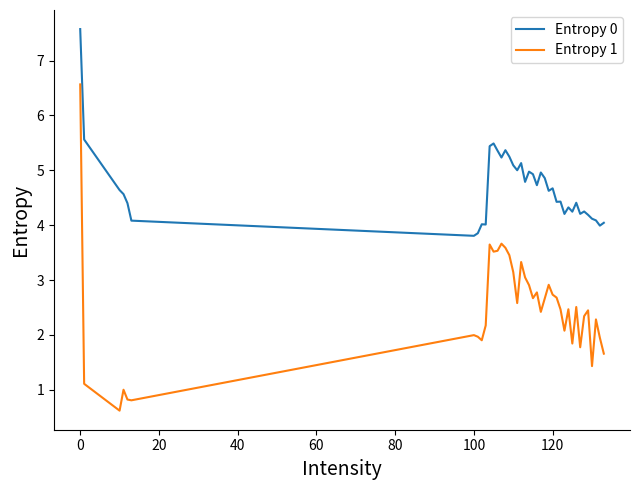

Rank the series by their average value, from lowest to highest.

Entropy 1, Entropy 0